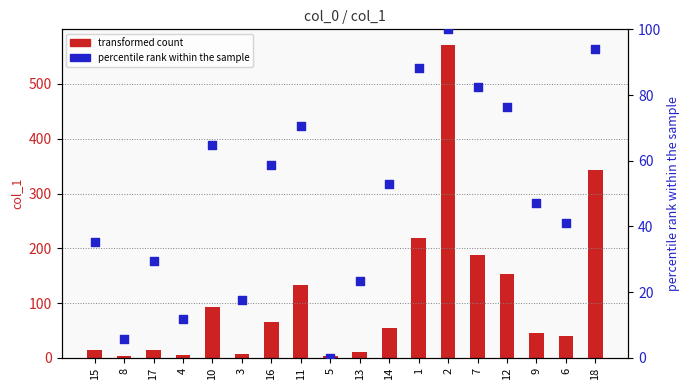

At how many categories does at least one series exceed 523?

1